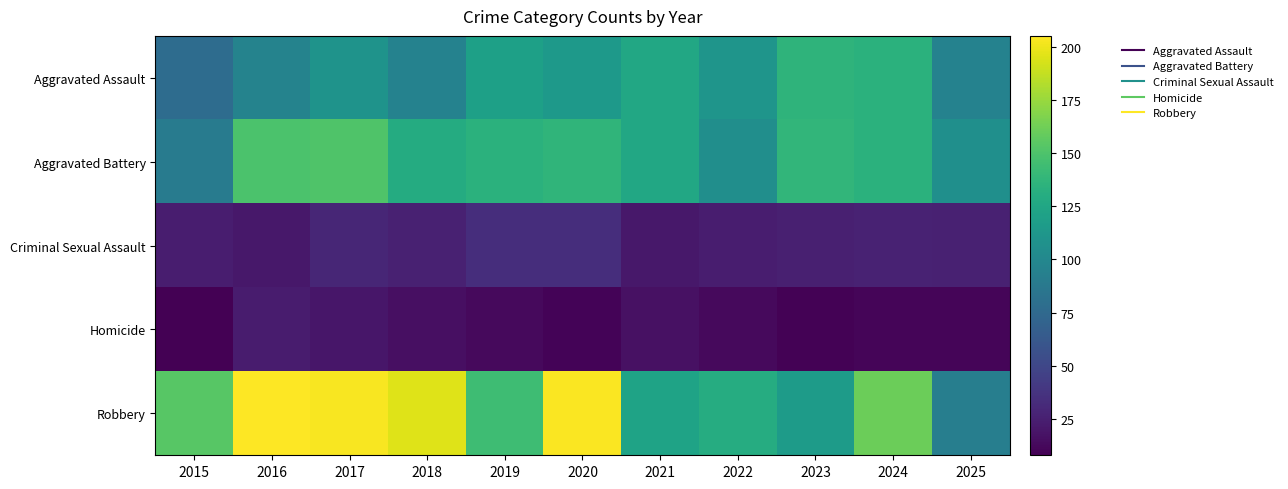

Between 2016 and 2023, which series saw the biggest shift?

Robbery